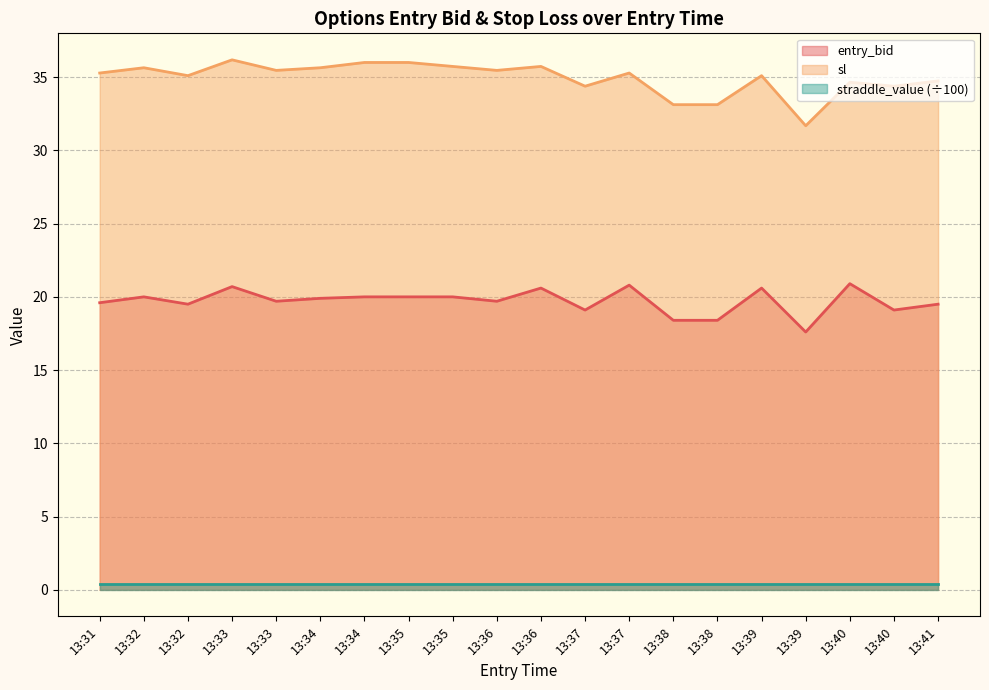

How many lines are shown in the chart?

3